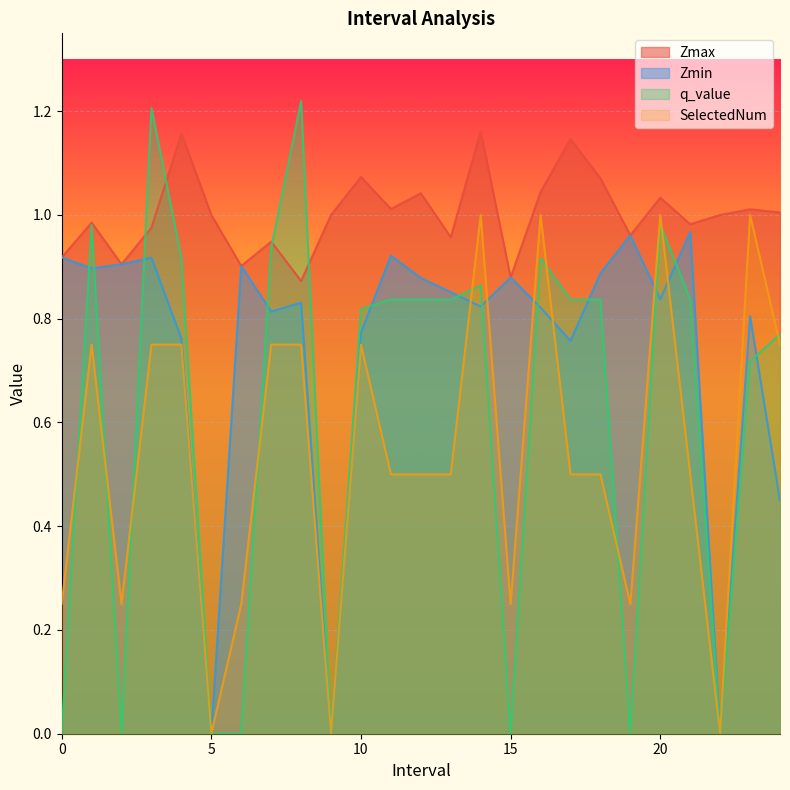

What is the average value of the q_value series?

0.6